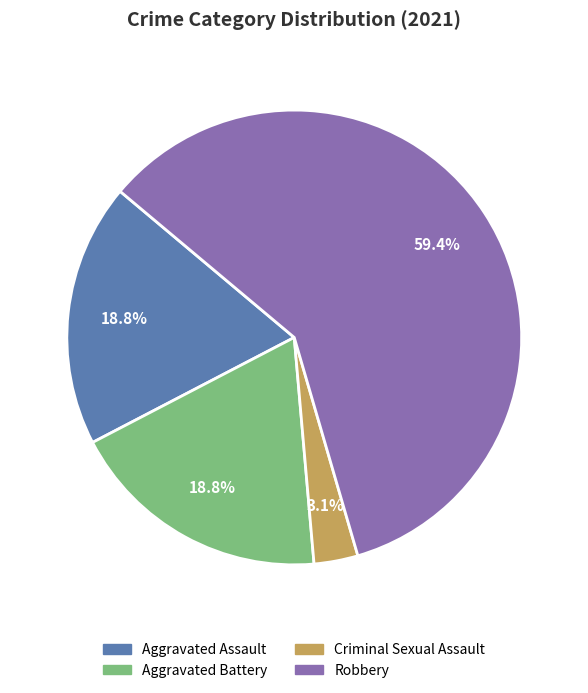

Does any single category account for the majority?

Yes